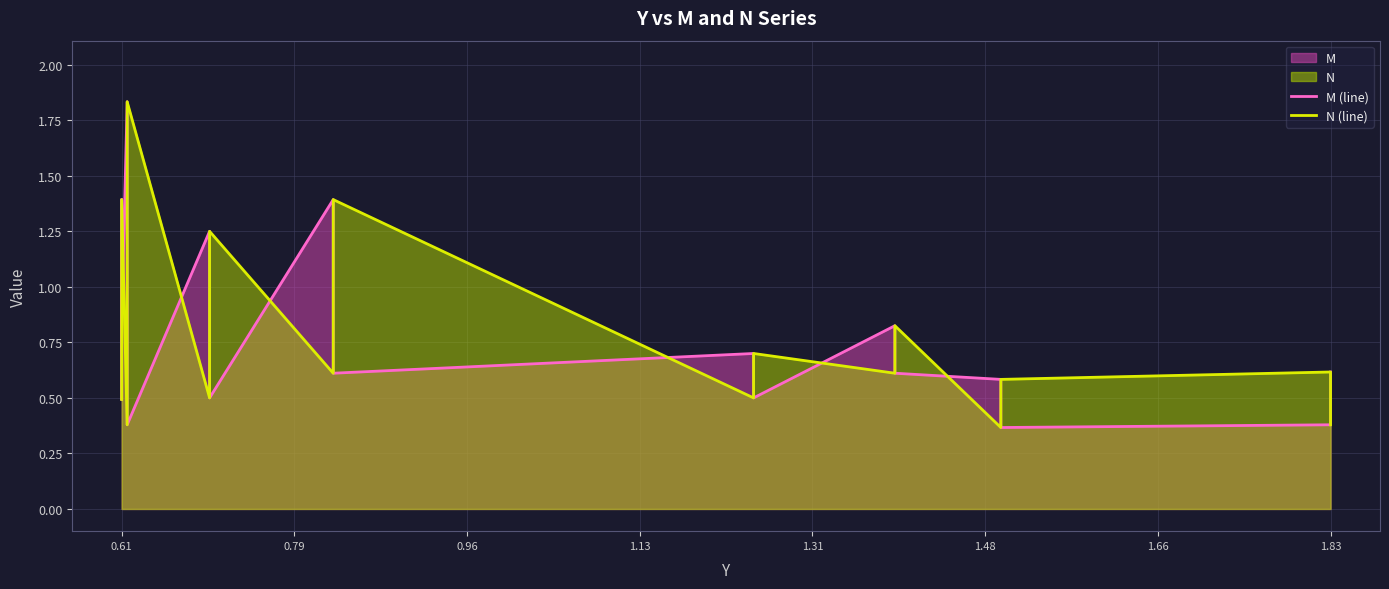

At which label is M (line) closest to 1?

0.61